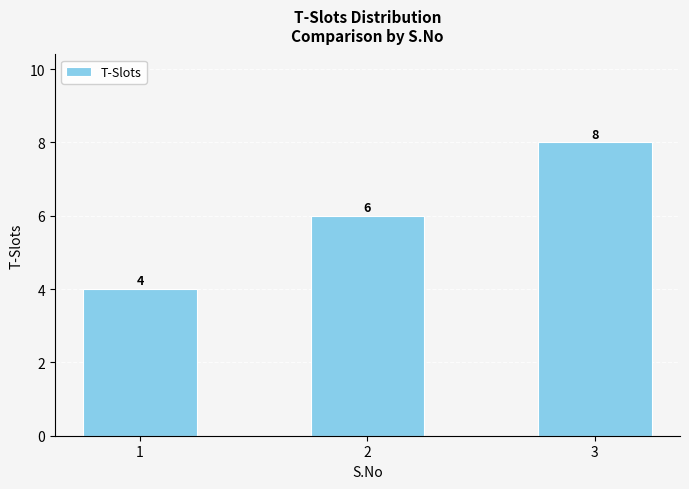

Is it true that the value at 3 is 3?

False